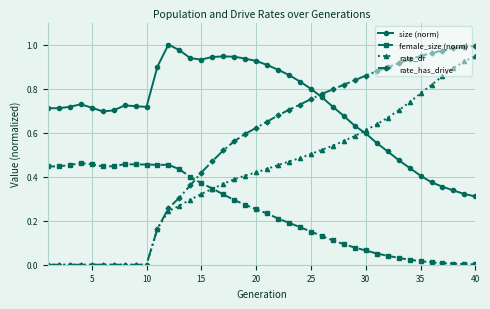

True or false: size (norm) has more than 2 interior local peaks.

True